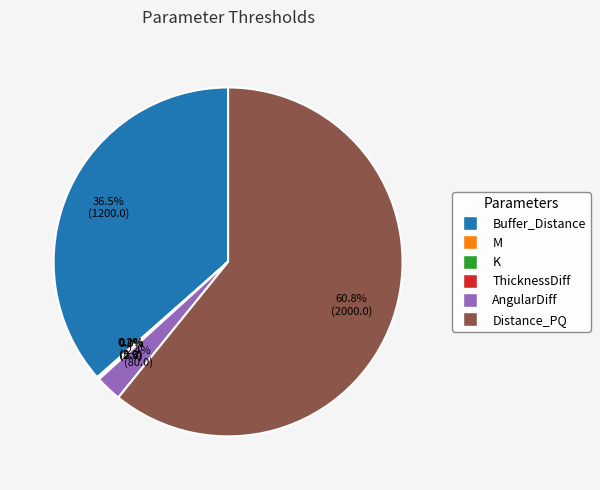

Does Distance_PQ account for over 50% of the chart?

Yes